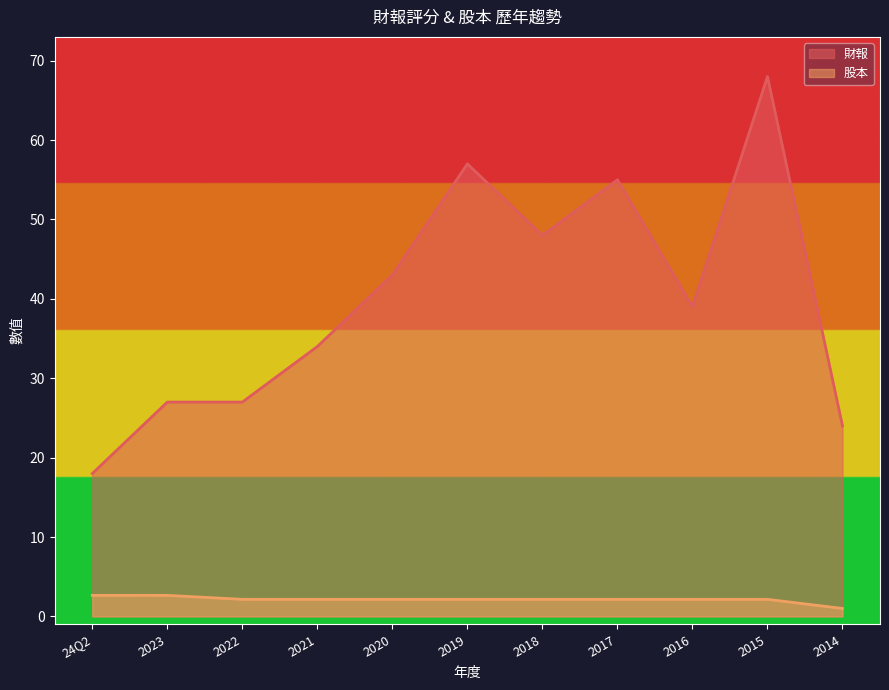

How many lines are shown in the chart?

2